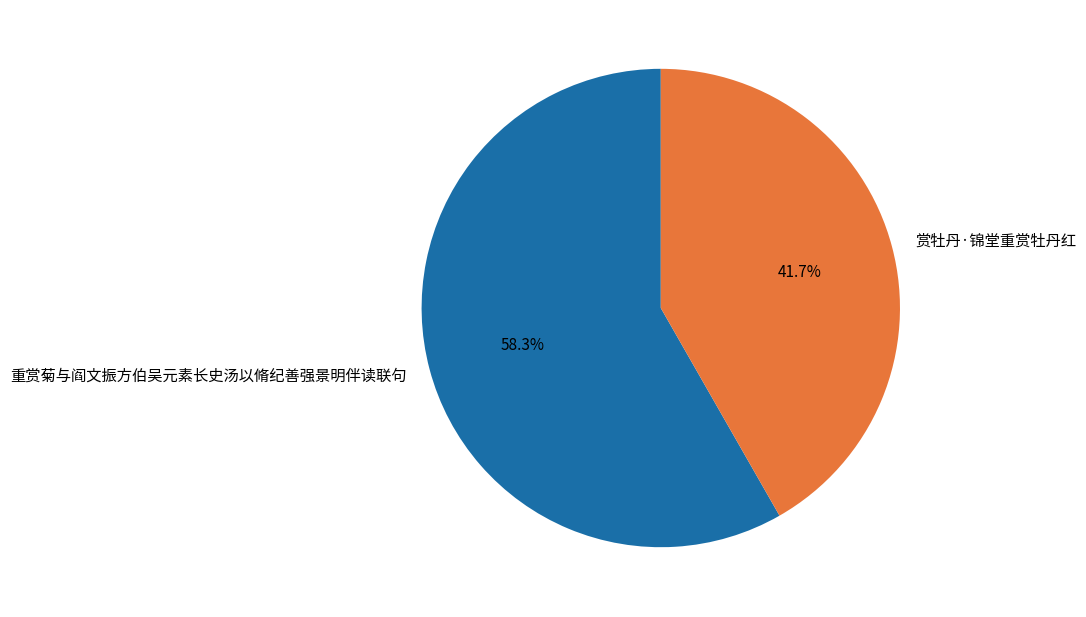

What is the smallest slice in the pie chart?

赏牡丹·锦堂重赏牡丹红